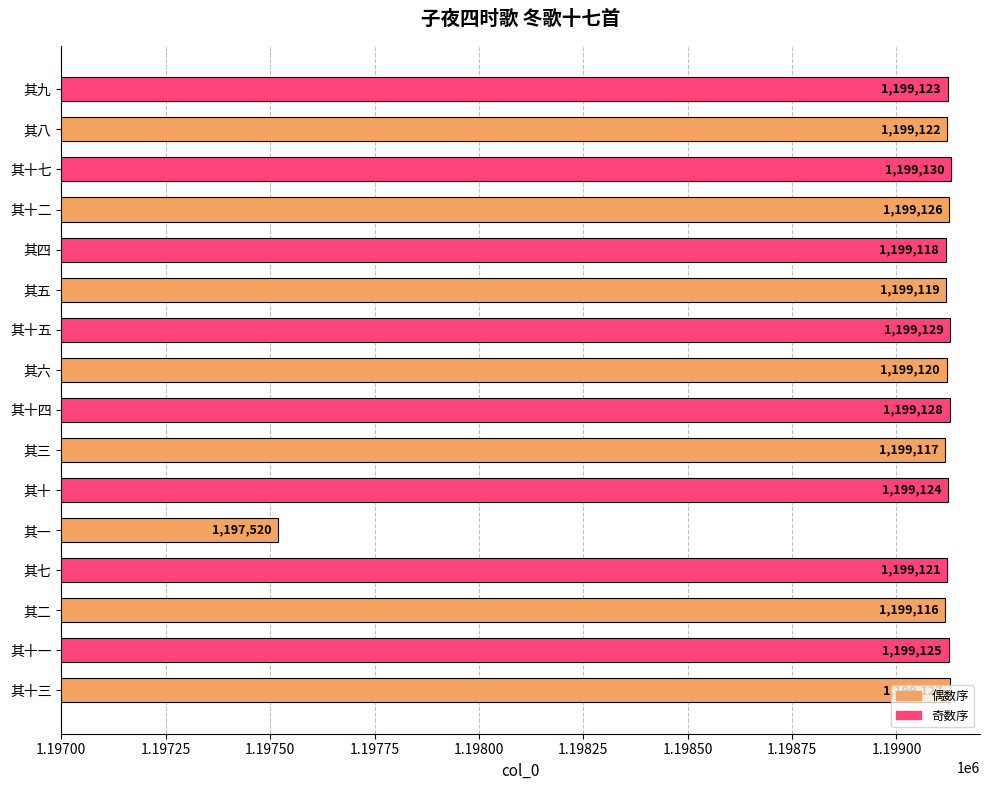

What is the difference between the second highest and minimum values?

1609